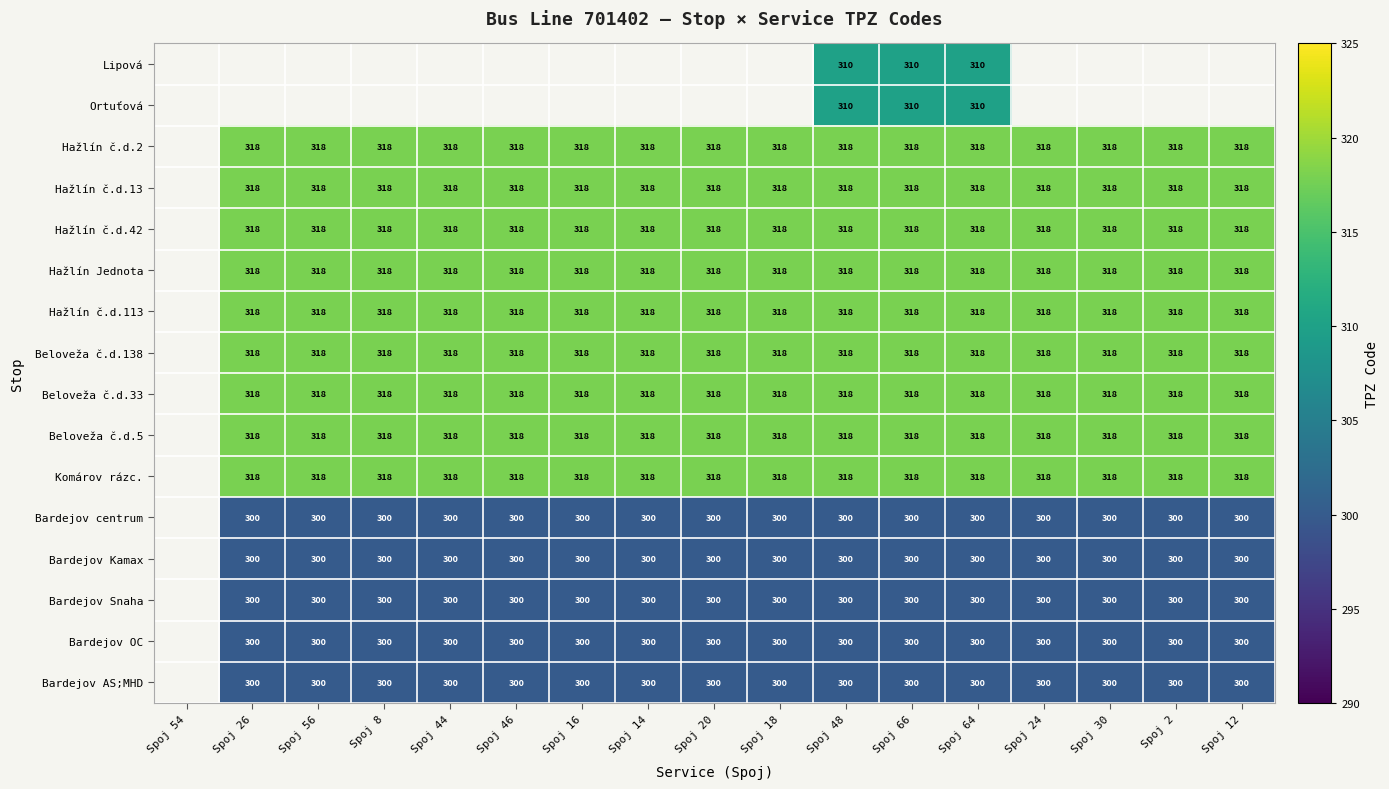

The Bardejov Snaha series shows 64 at Spoj 12. True or false?

False